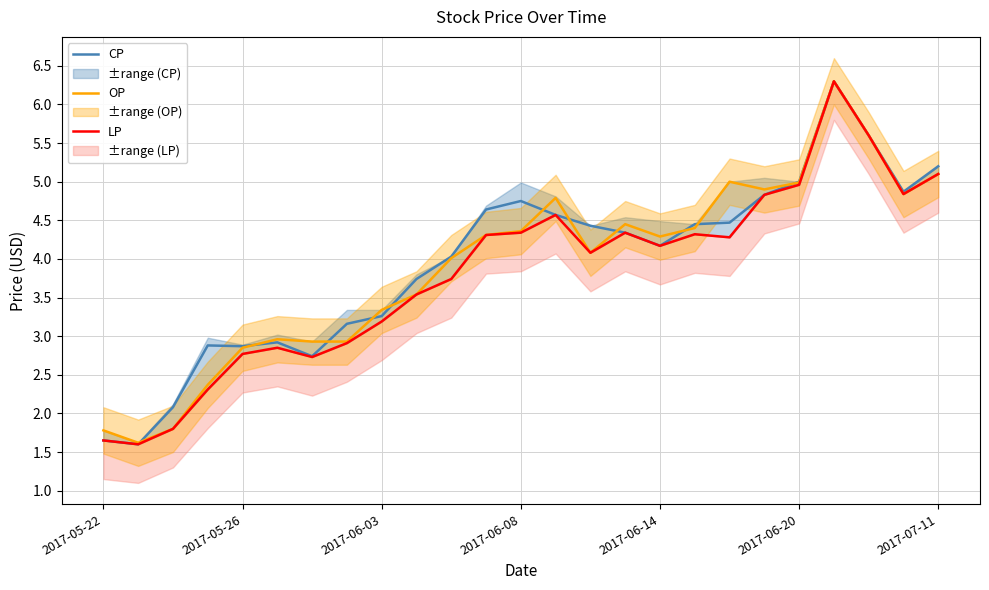

How many lines are shown in the chart?

3